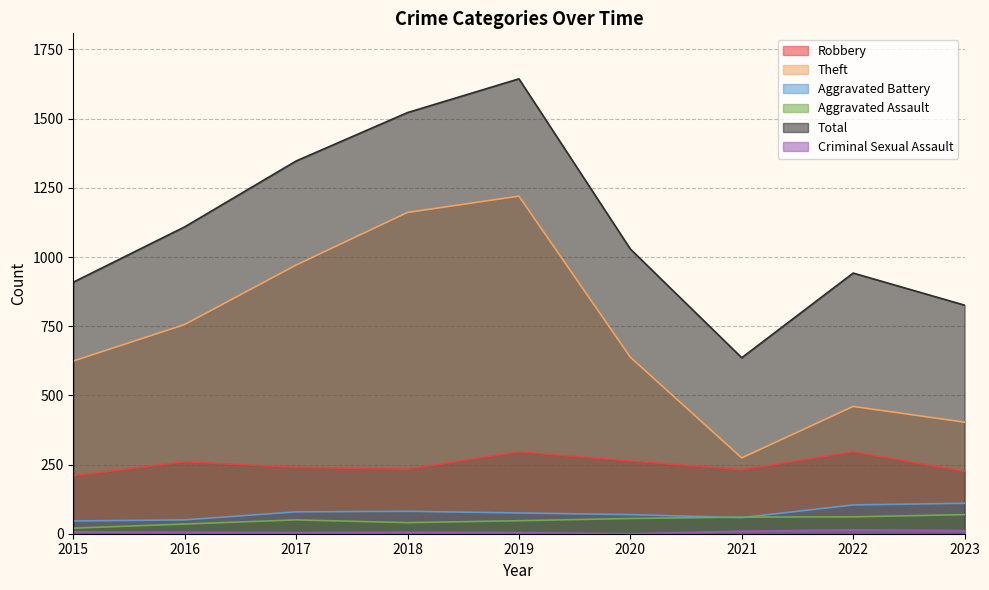

Which category has the lowest value across all series?

2020